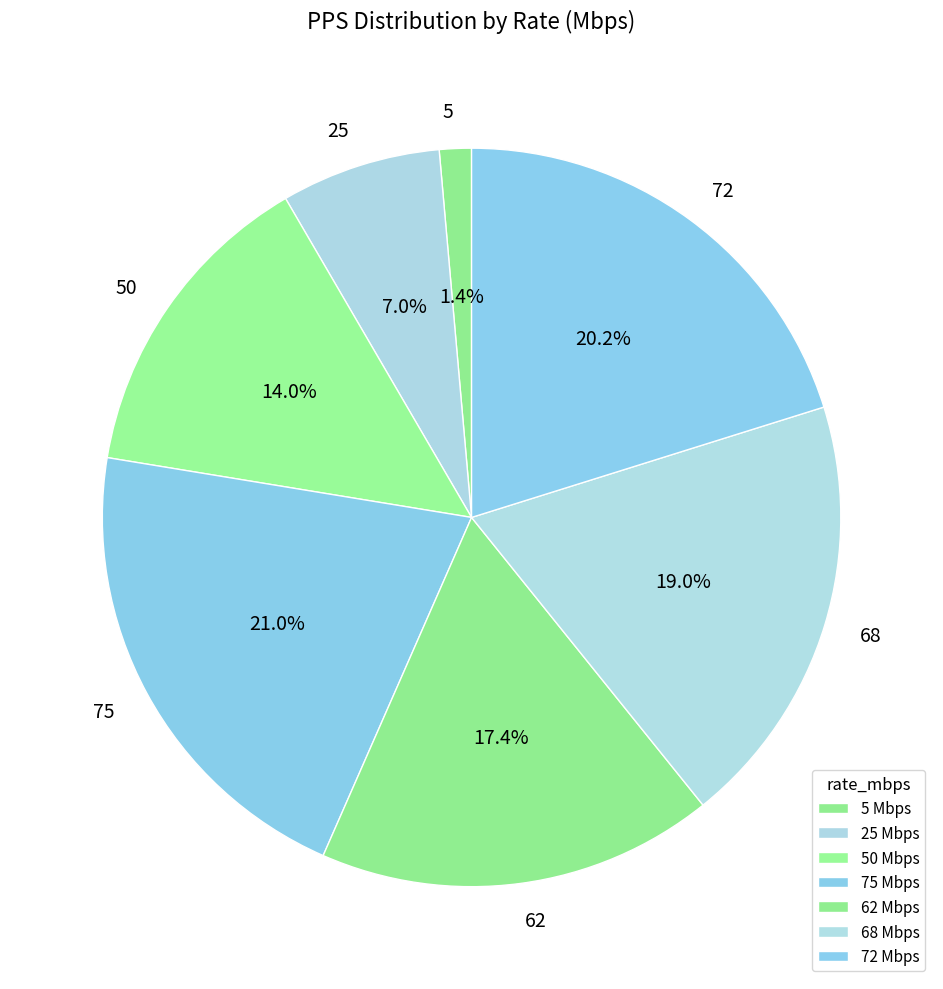

The 25 slice represents 7% of the pie. True or false?

True